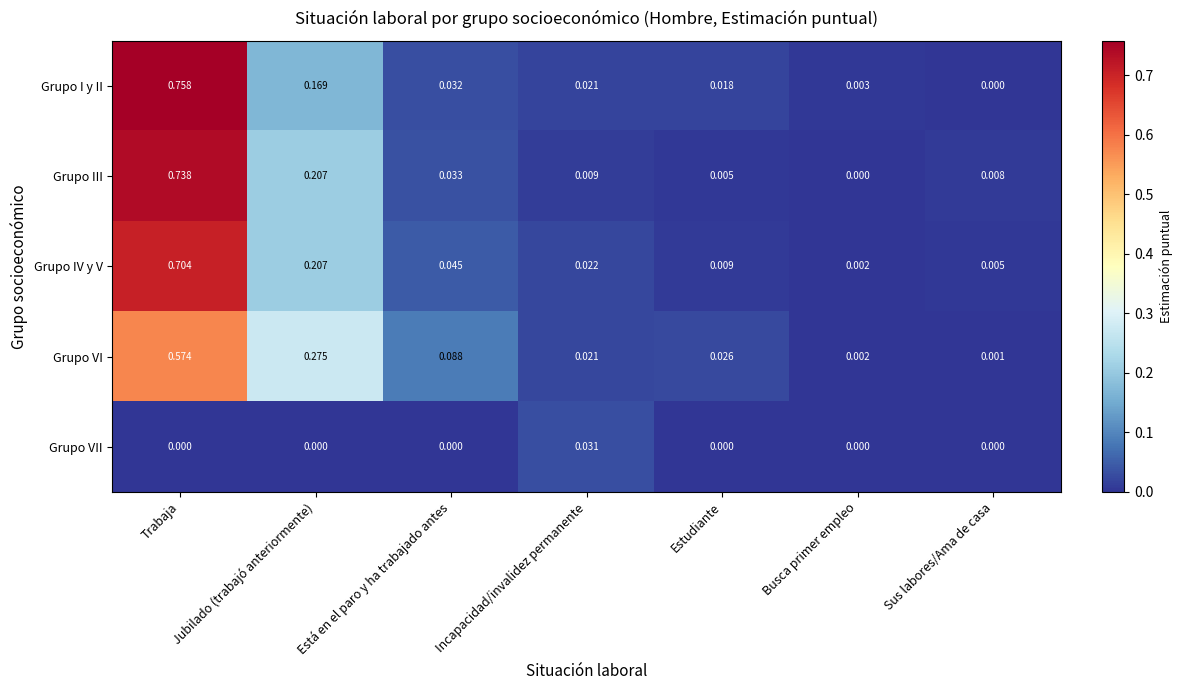

At which label is Grupo VI closest to 0?

Sus labores/Ama de casa